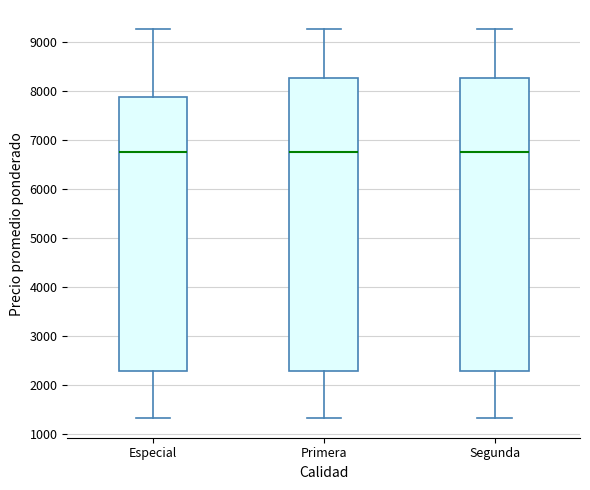

Where is the upper edge of the box for Primera on the y-axis? The values are not printed on the chart, so give them approximately, as read against the axis.

8300